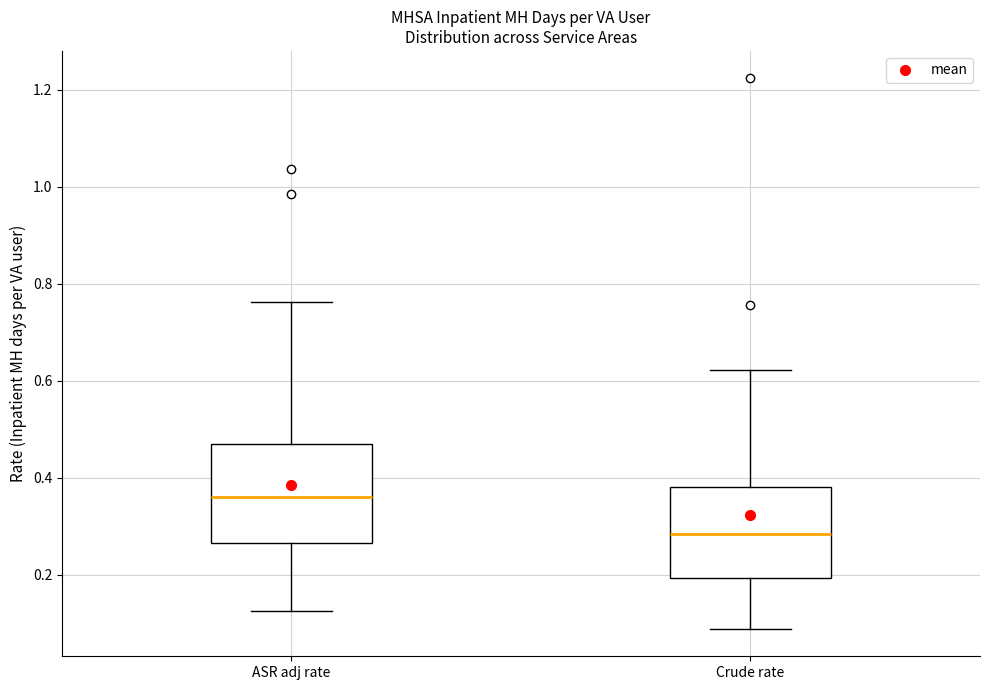

Which box's median line is the highest?

ASR adj rate